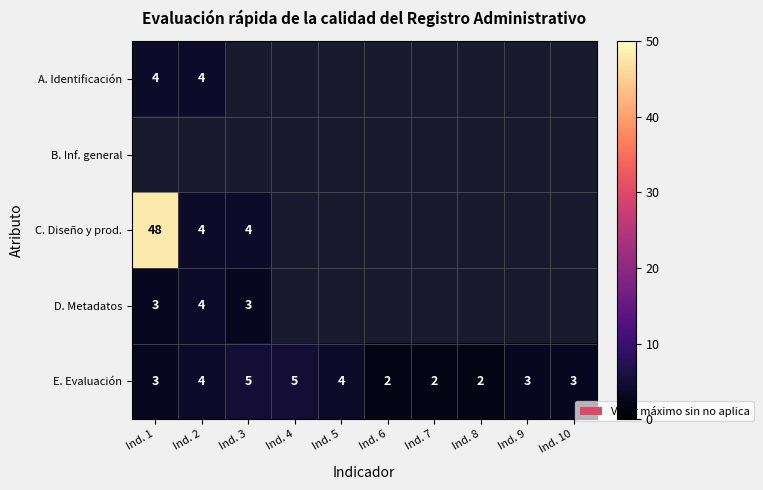

The E. Evaluación series shows 3 at Ind. 7. True or false?

False